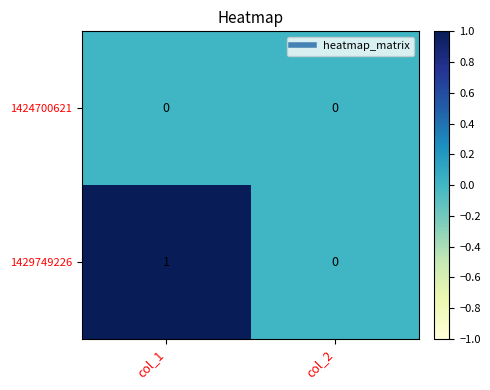

Which category has the highest value in the 1429749226 series?

col_1